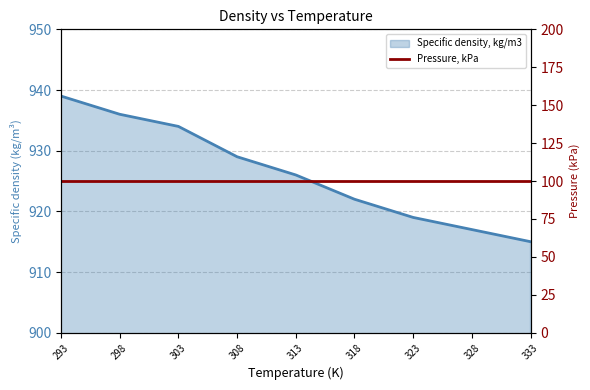

What is the sum of all values?

8337